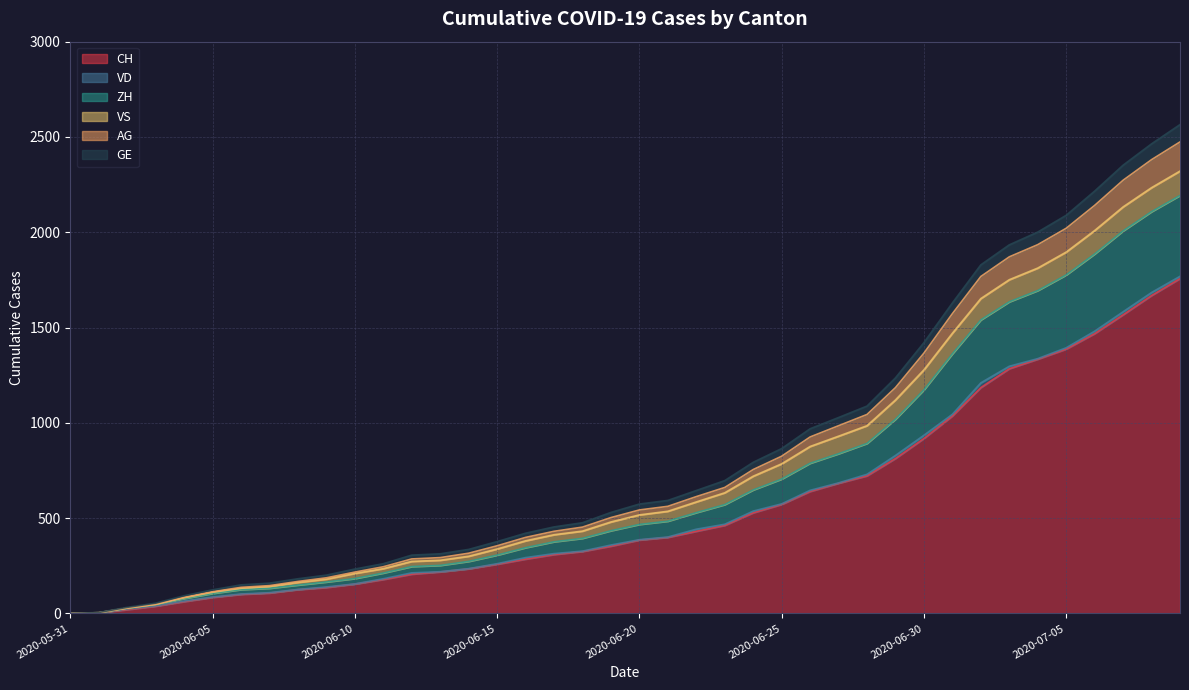

What is the highest value of the CH series?

1757